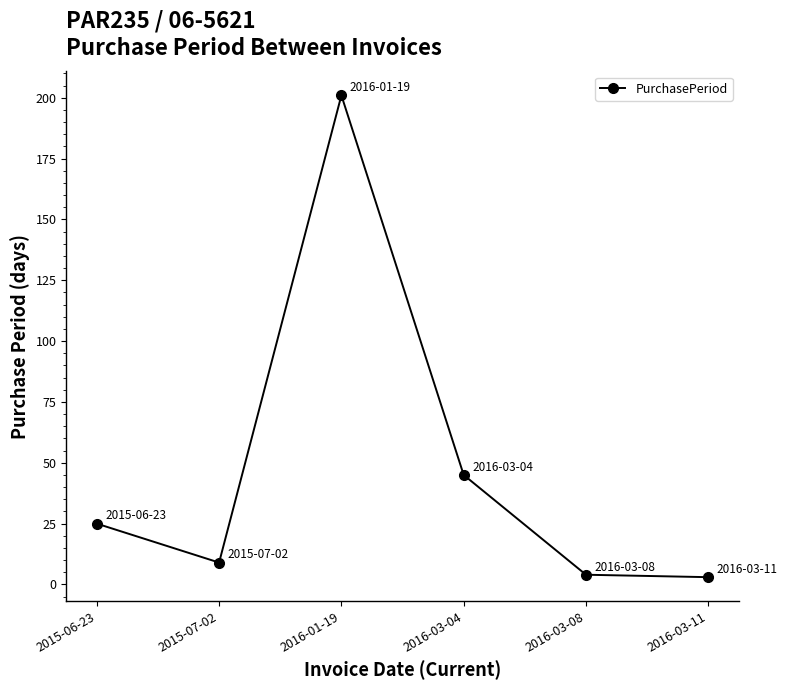

Count the number of categories in the chart.

6